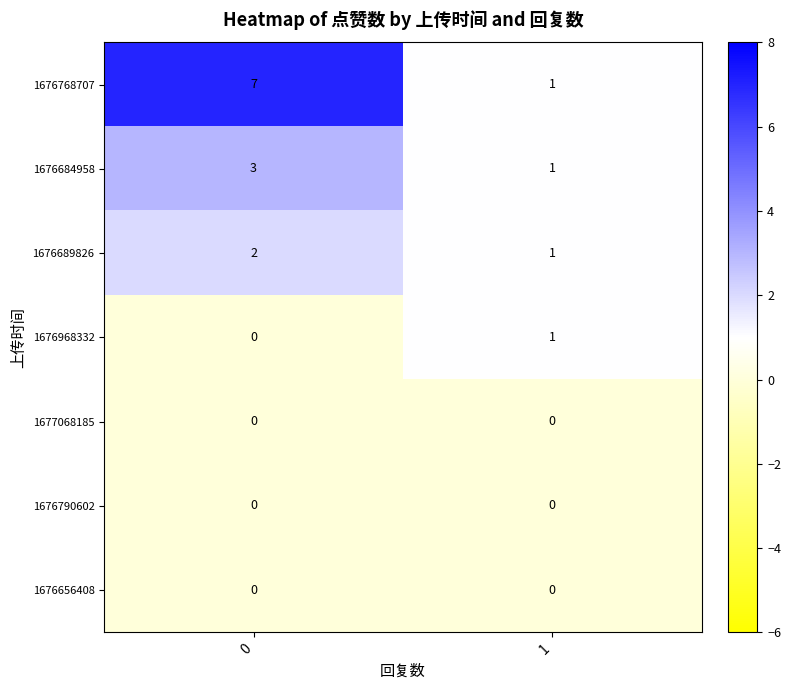

What is the sum of the 1676689826 values at 0 and 1?

3